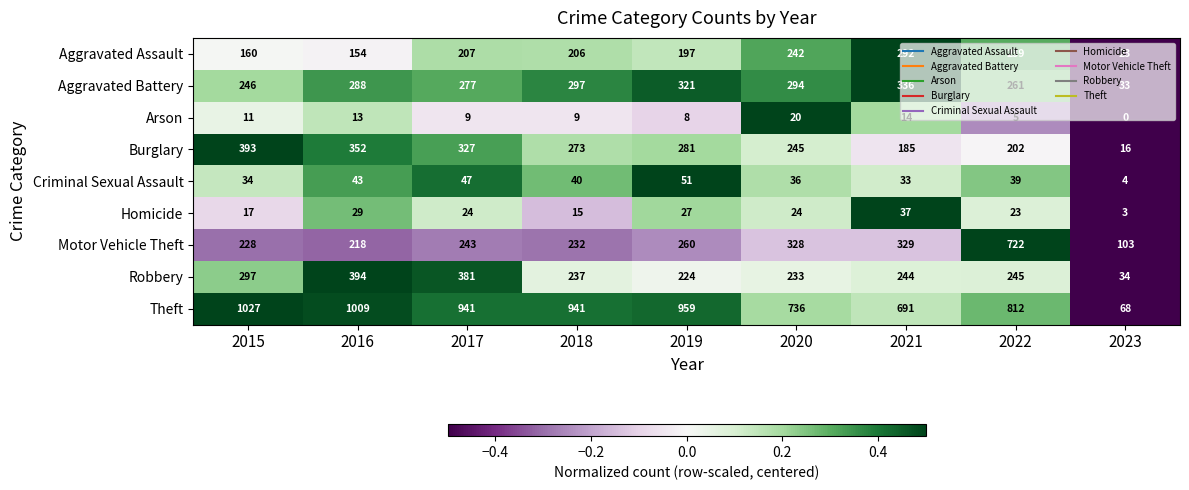

How many data points does each series have?

9